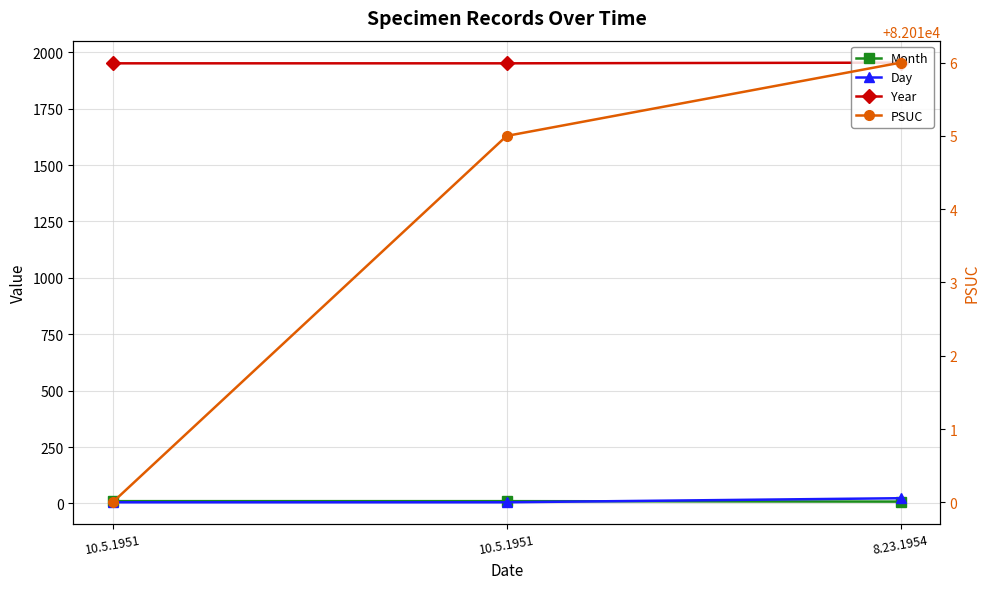

Reading left to right, transcribe all the data shown in this chart.

Month: 10	10	8
Day: 5	5	23
Year: 1951	1951	1954
PSUC: 82010	82015	82016